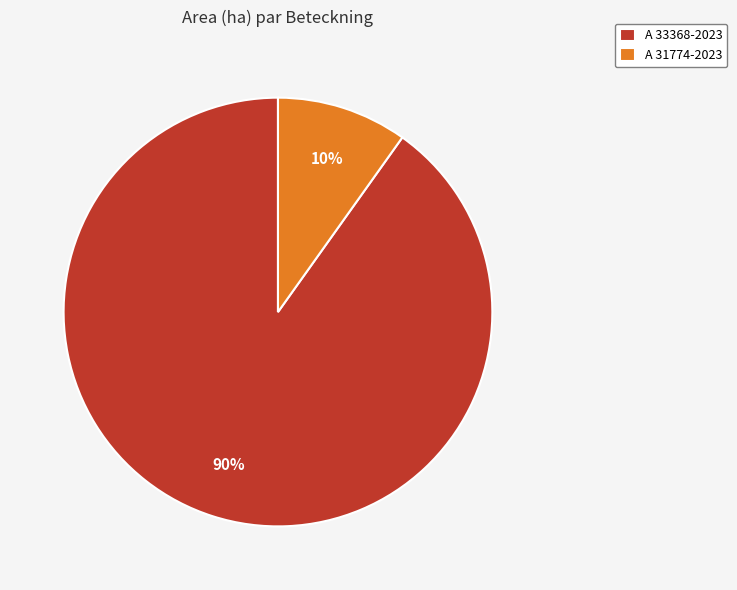

The A 31774-2023 slice represents 3% of the pie. True or false?

False